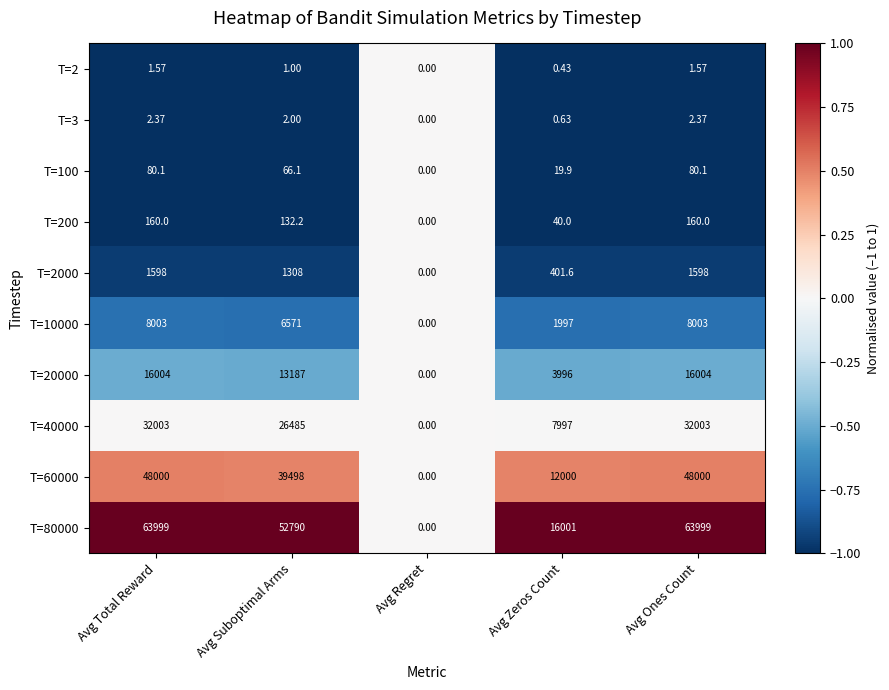

Between Avg Total Reward and Avg Regret, which series saw the biggest shift?

T=80000